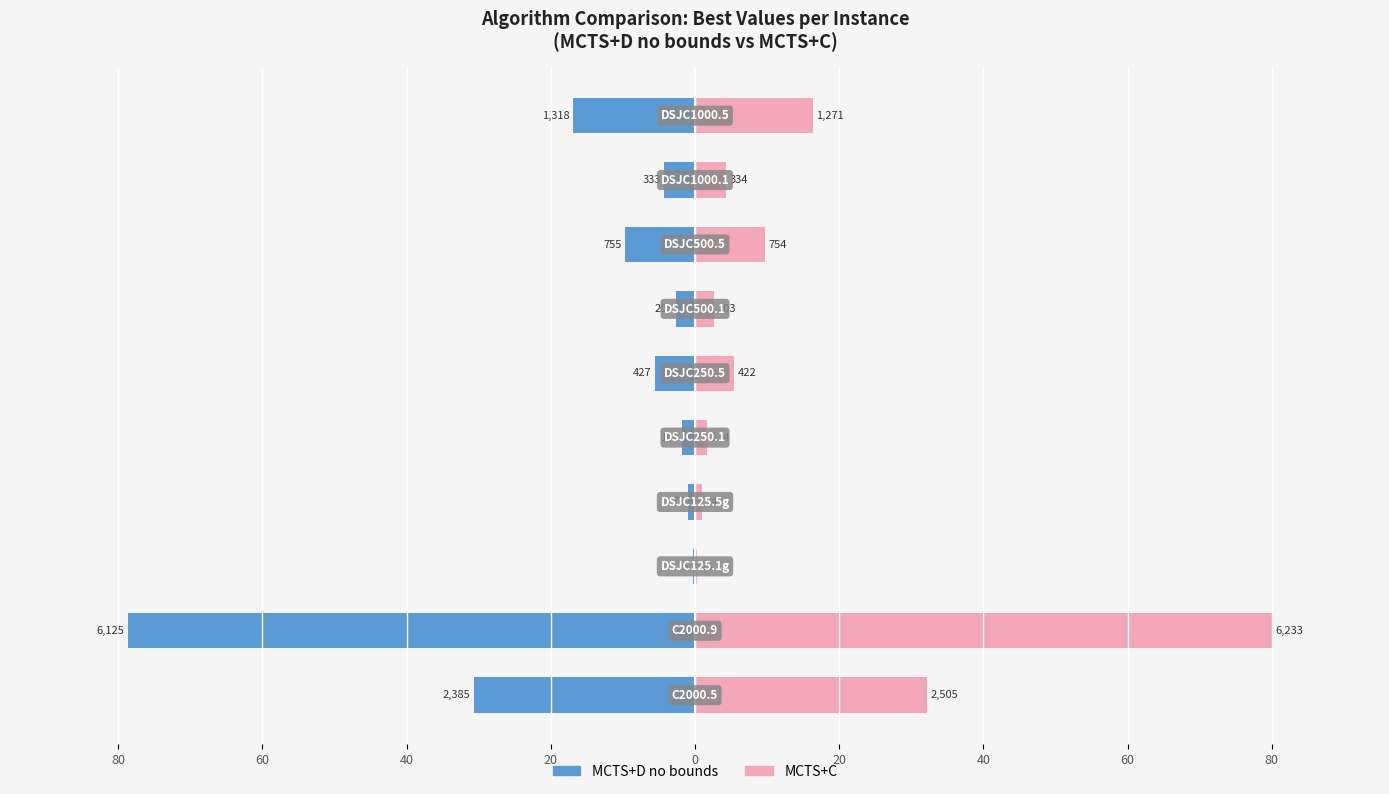

The value of MCTS+C at 40 is 0.6. True or false?

False